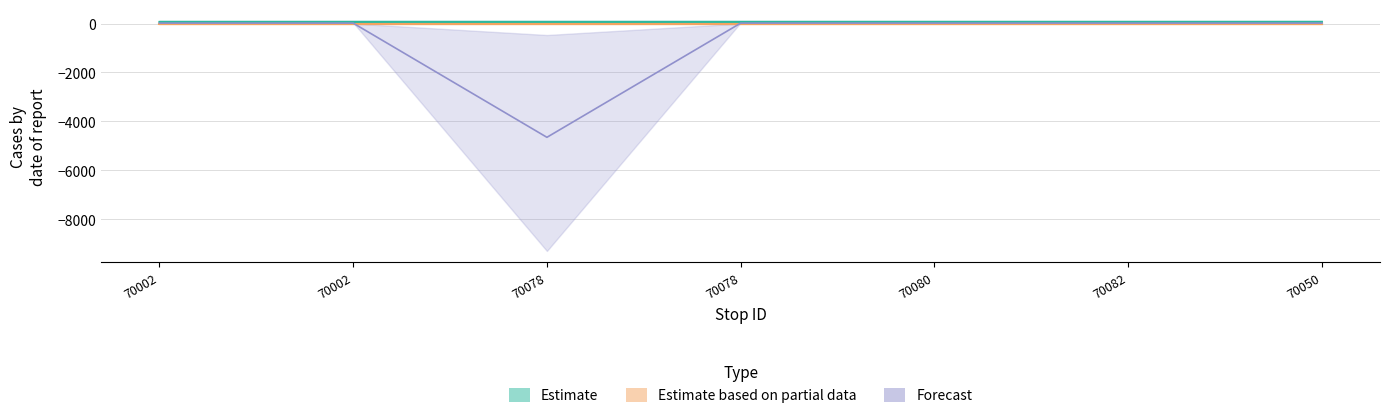

Which series has the largest total across all categories?

col14